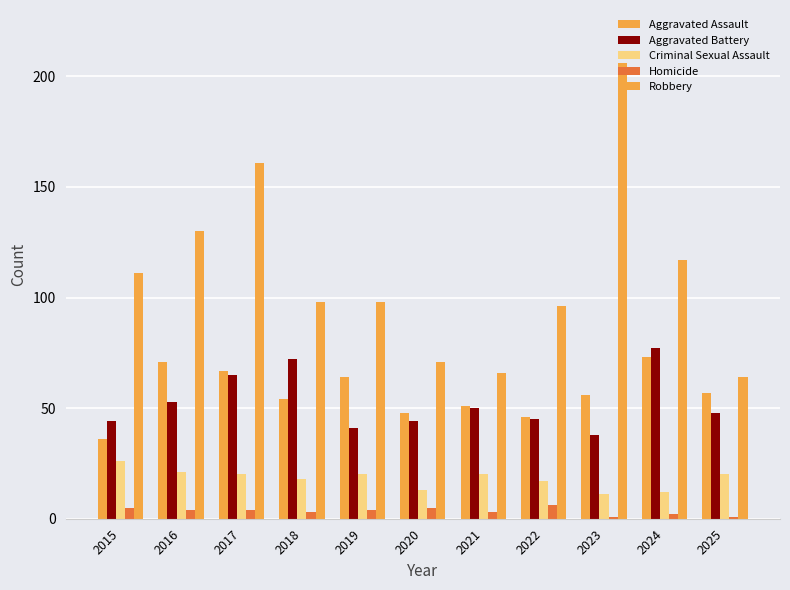

How many data points in Aggravated Battery are less than 48?

5